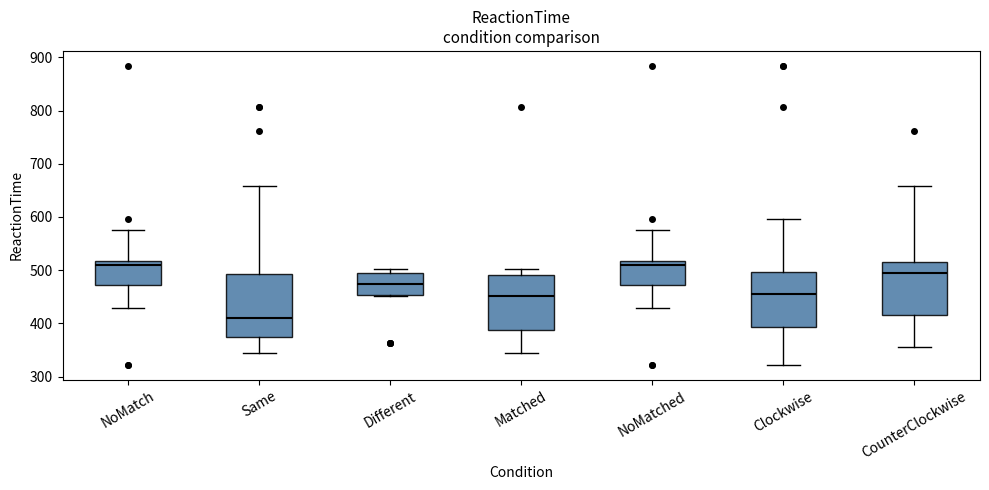

Reading left to right, read every box against the y-axis: the position of its median line, the range the box covers, and the ends of its whiskers. The values are not printed on the chart, so give them approximately, as read against the axis.

NoMatch: median 510, box 470 to 520, whiskers 430 to 580
Same: median 410, box 370 to 490, whiskers 350 to 660
Different: median 470, box 450 to 500, whiskers 450 to 500 (just above the box's upper edge)
Matched: median 450, box 390 to 490, whiskers 350 to 500
NoMatched: median 510, box 470 to 520, whiskers 430 to 580
Clockwise: median 450, box 390 to 500, whiskers 320 to 600
CounterClockwise: median 500, box 420 to 510, whiskers 360 to 660